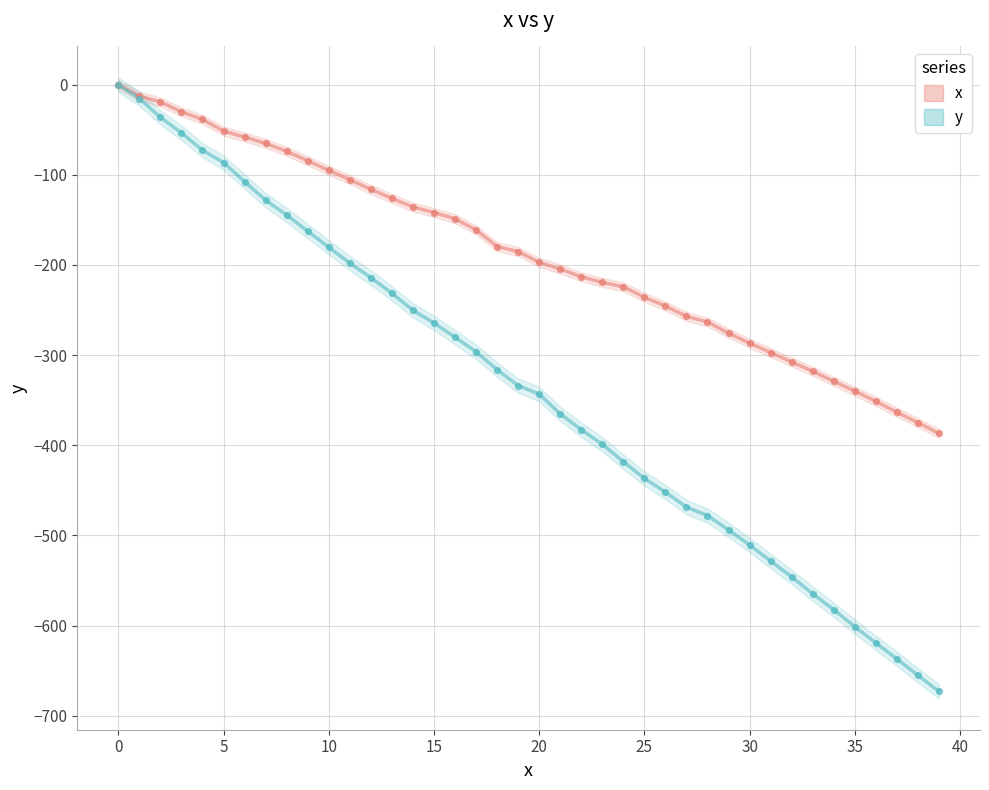

Which series has the largest Y range (max minus min)?

y